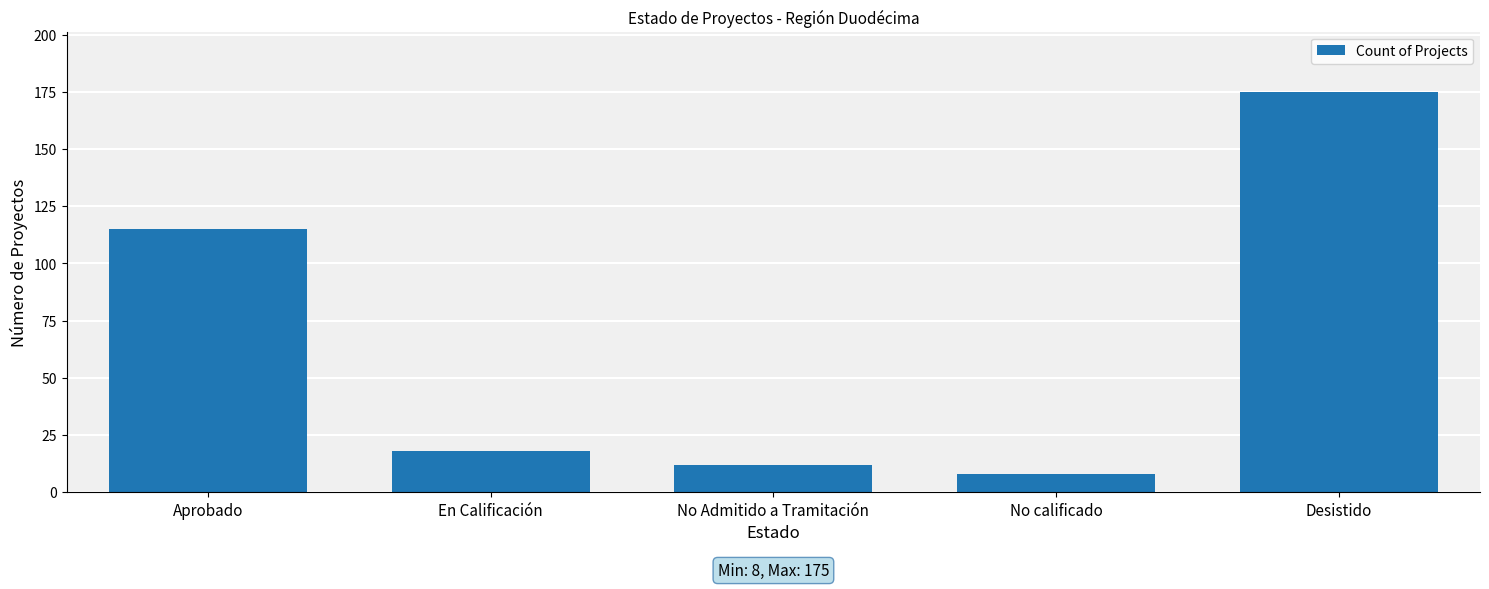

What is the value of the 1st bar from the left?

115